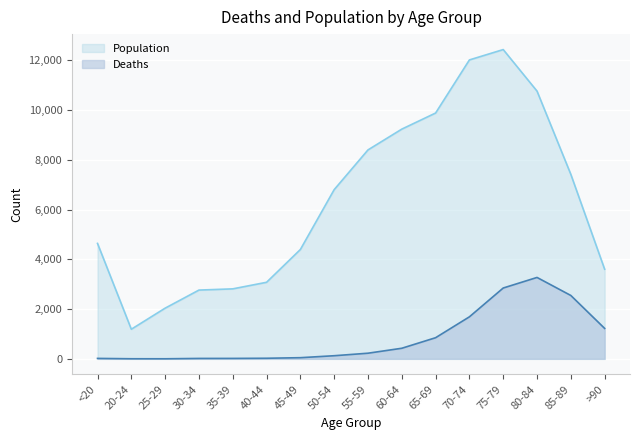

At <20, list the series in order from smallest to largest.

Deaths, Population